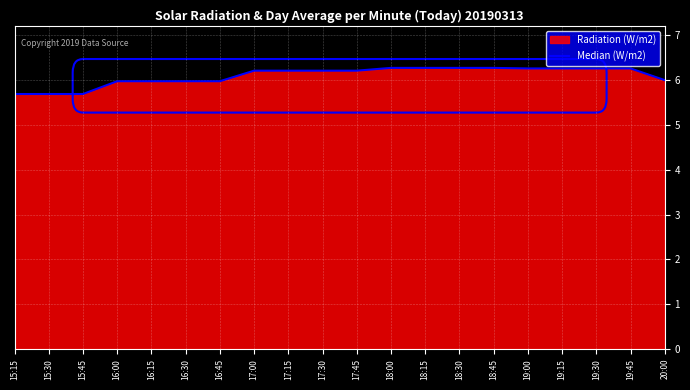

What value does the data have at 16:00?

6.0